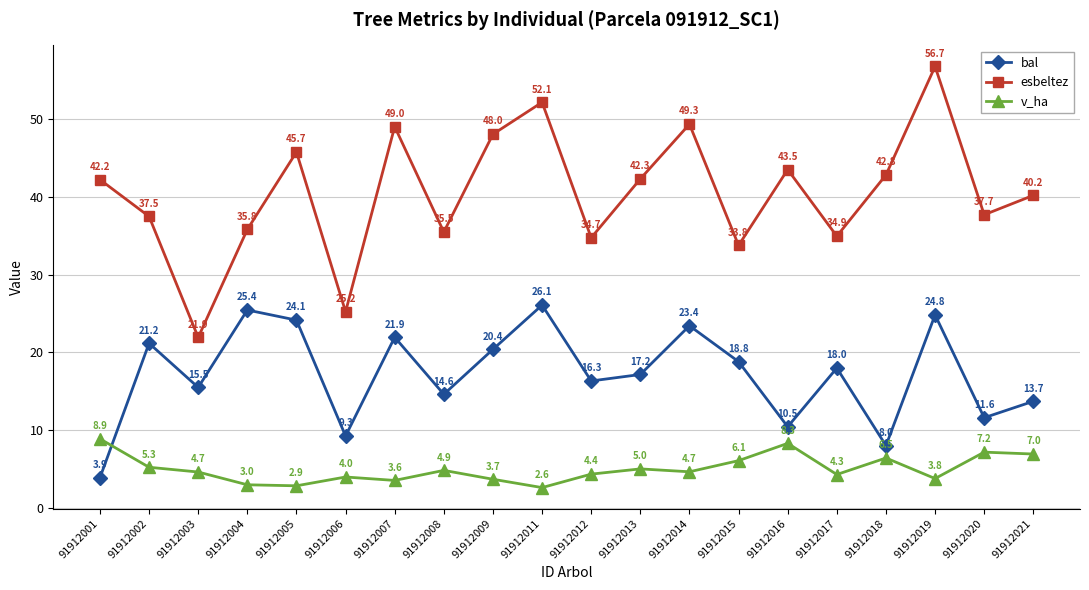

At which category is the sum across all series the highest?

91912019